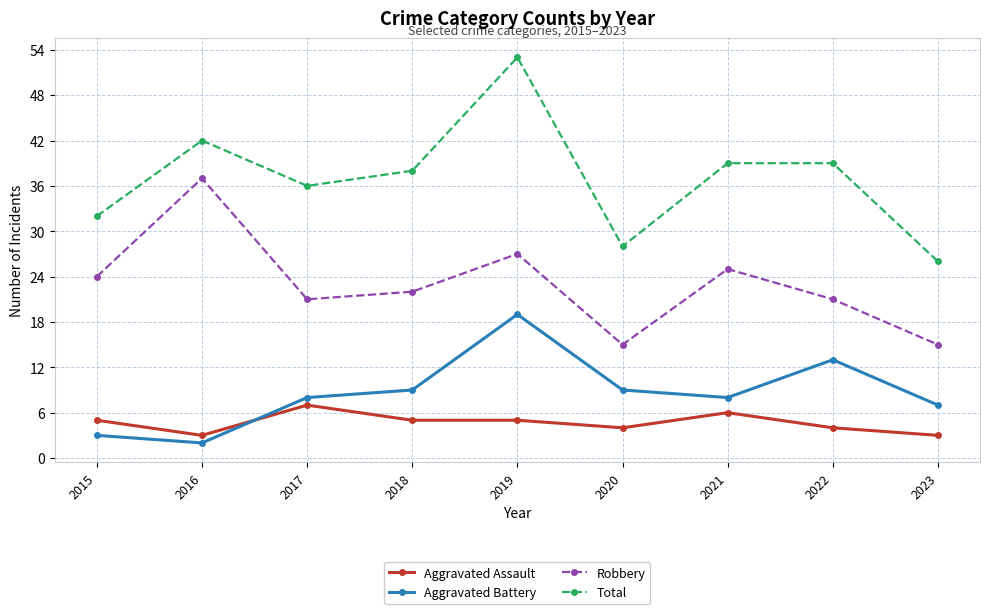

Read the Aggravated Assault value at 2015.

5